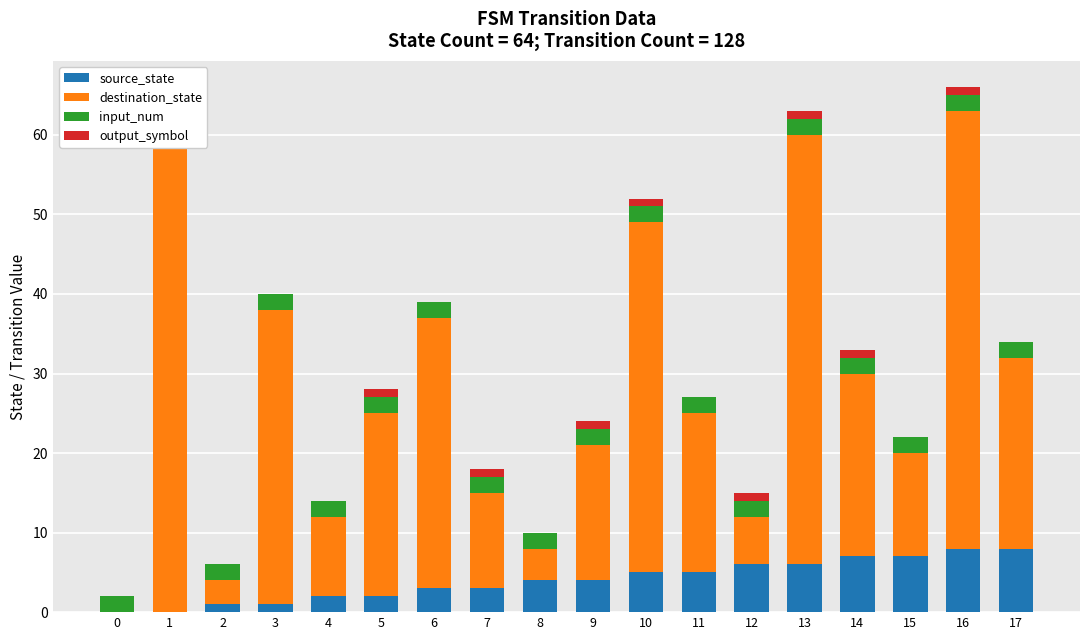

How many bars are there in total?

72